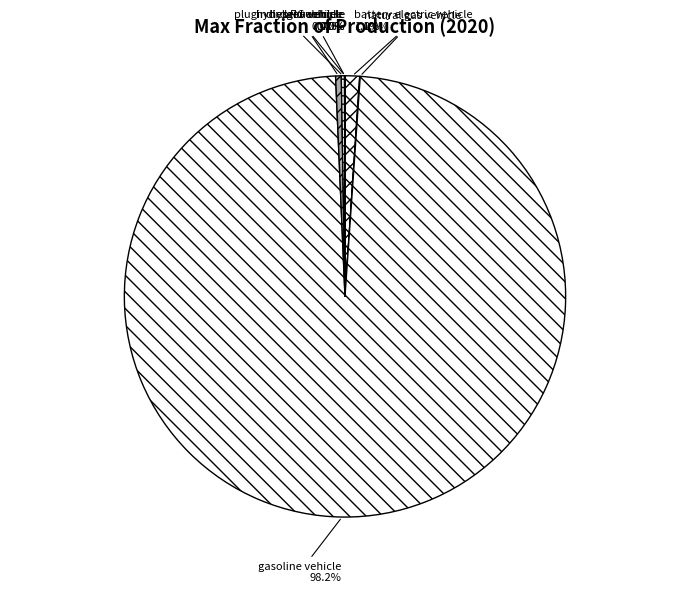

Which slice represents more than half of the pie?

gasoline vehicle